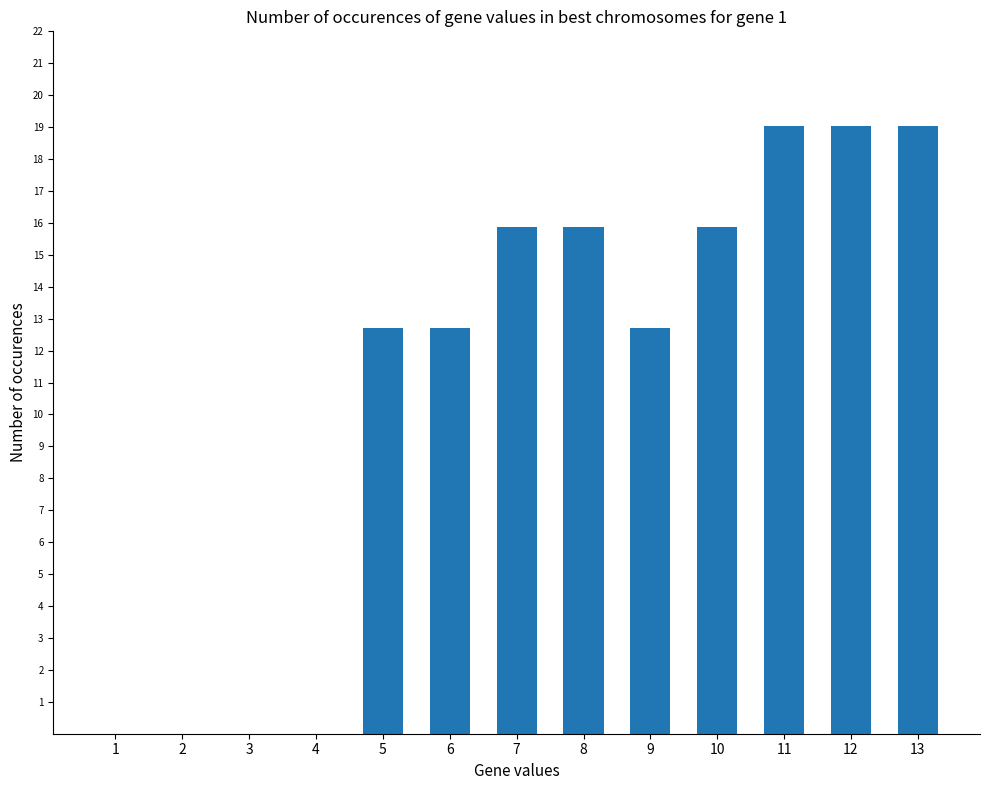

What is the greatest value displayed?

19.1